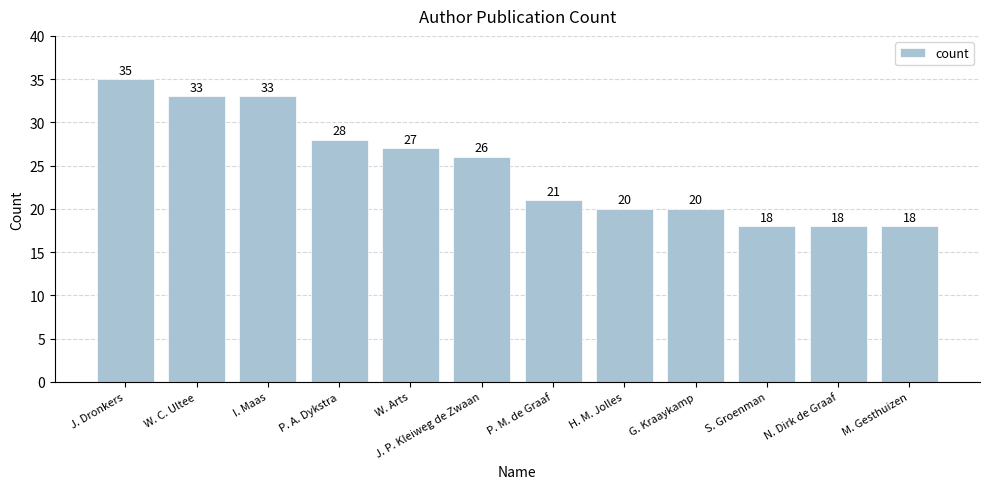

Reading right to left, list all the values displayed in this chart.

18	18	18	20	20	21	26	27	28	33	33	35